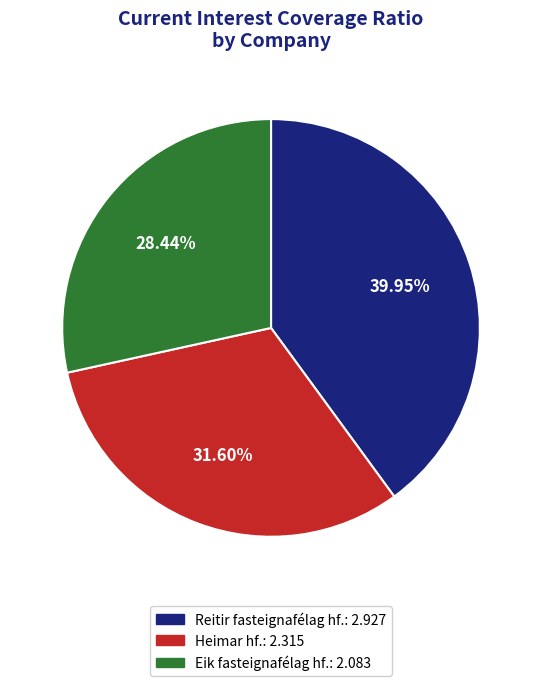

Is there a majority slice in this chart?

No